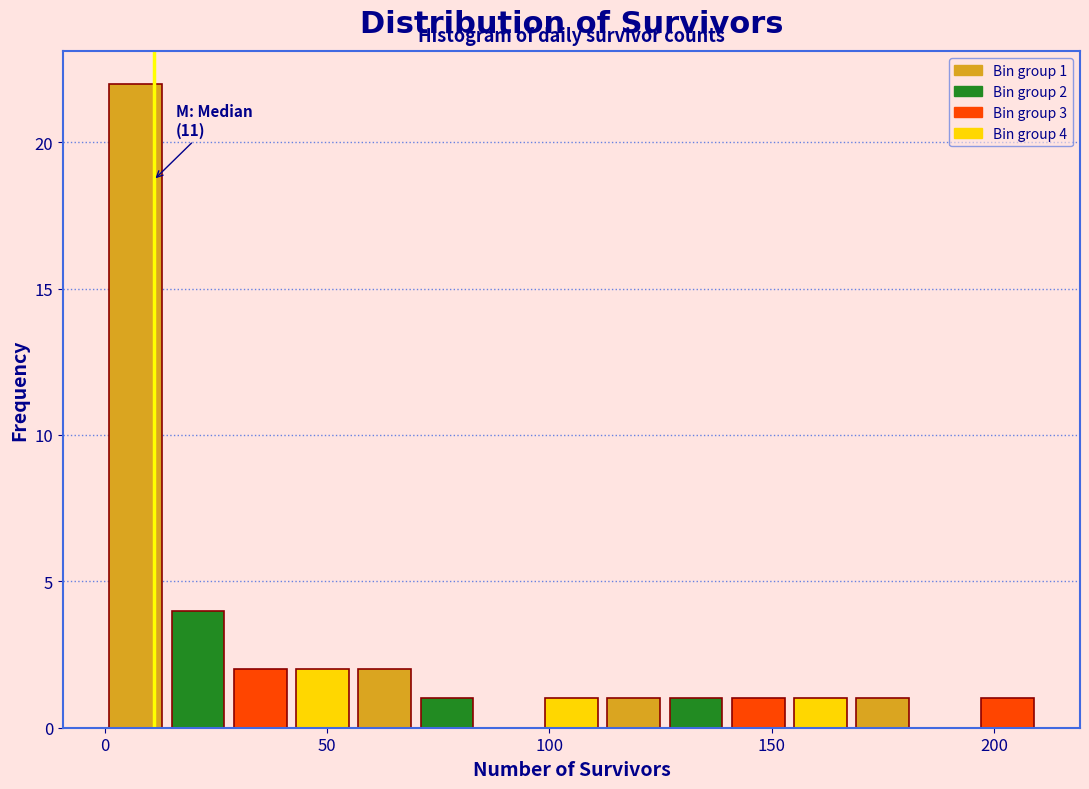

Around what value on the x-axis is the tallest bar? Give the approximate position of its centre, as read against the axis.

5